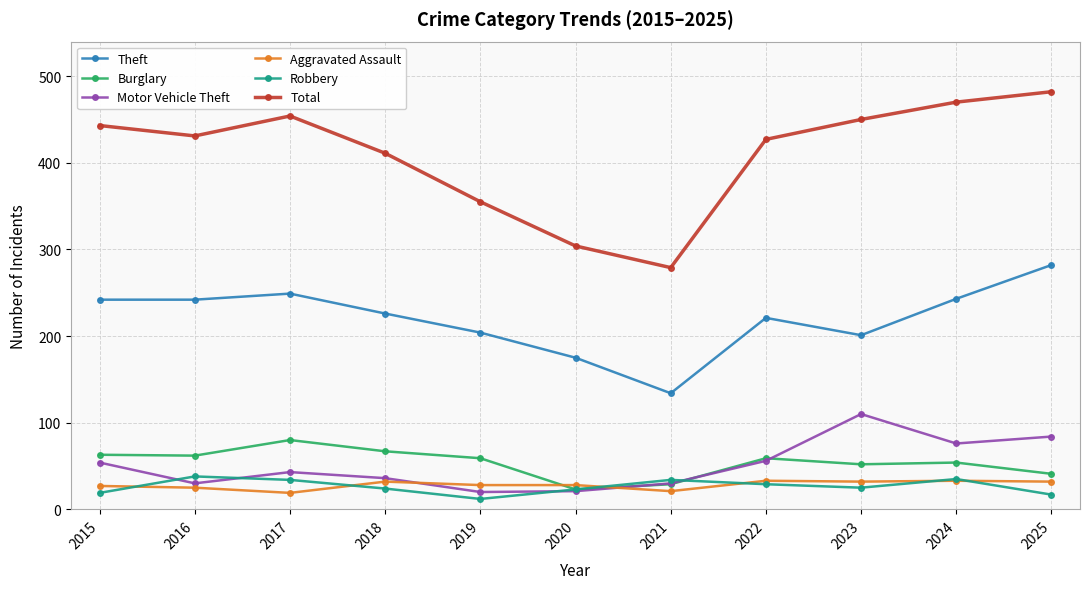

What is the difference between the second highest and minimum values in the Robbery series?

23